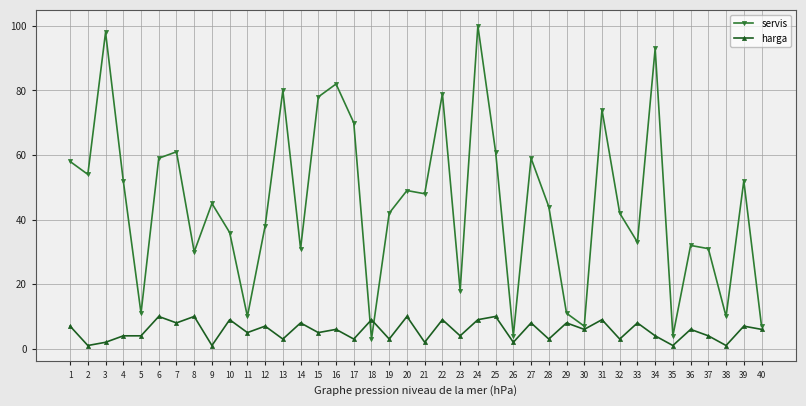

What is the sum of all harga values?

225